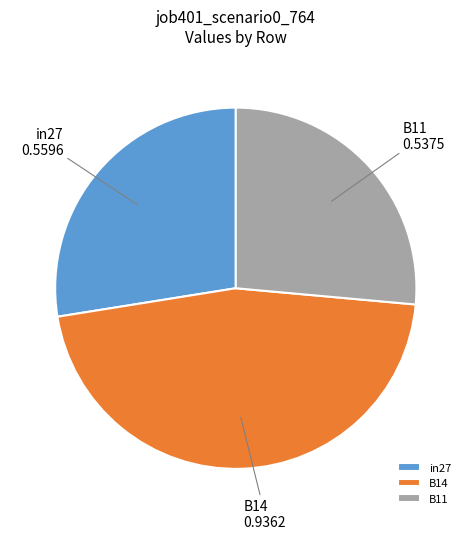

Is the sum of B11 and in27 greater than half?

Yes